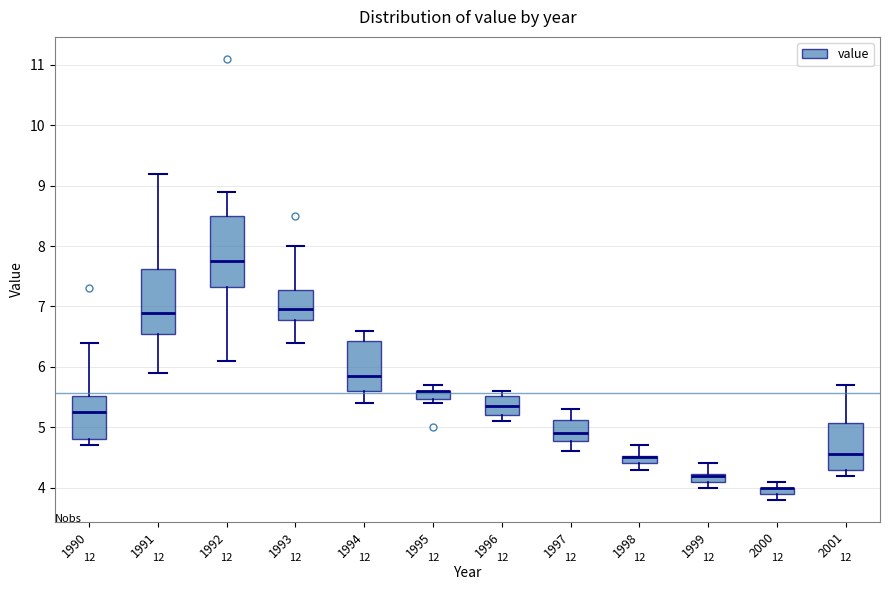

Where does the lower whisker of the box at x = 1992 end on the y-axis? The values are not printed on the chart, so give them approximately, as read against the axis.

6.1